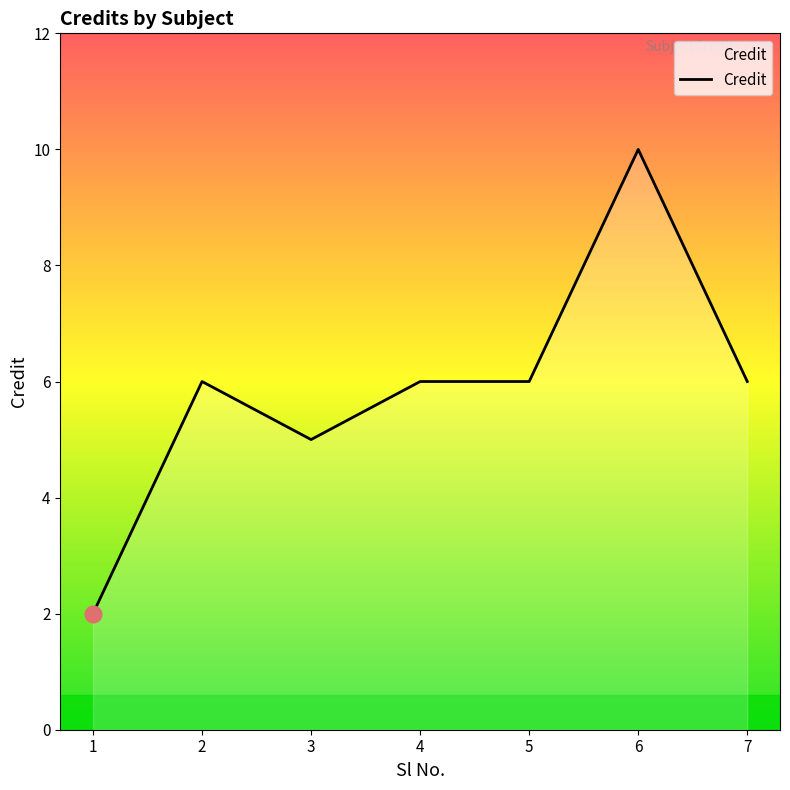

Reading left to right, extract all data points from this chart.

1=2	2=6	3=5	4=6	5=6	6=10	7=6